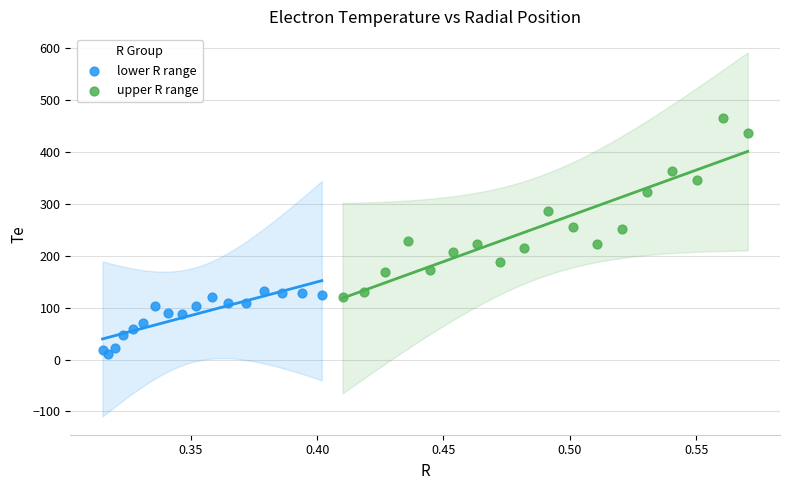

Which series contains the highest Y value?

upper R range